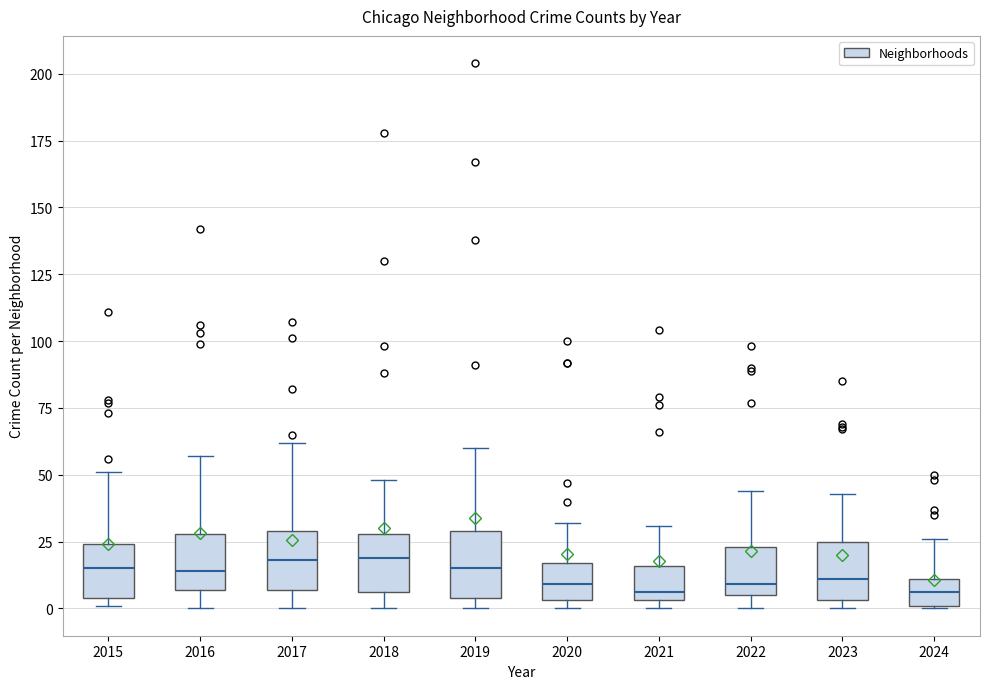

Where does the upper whisker of the box at x = 2022 end on the y-axis? The values are not printed on the chart, so give them approximately, as read against the axis.

45